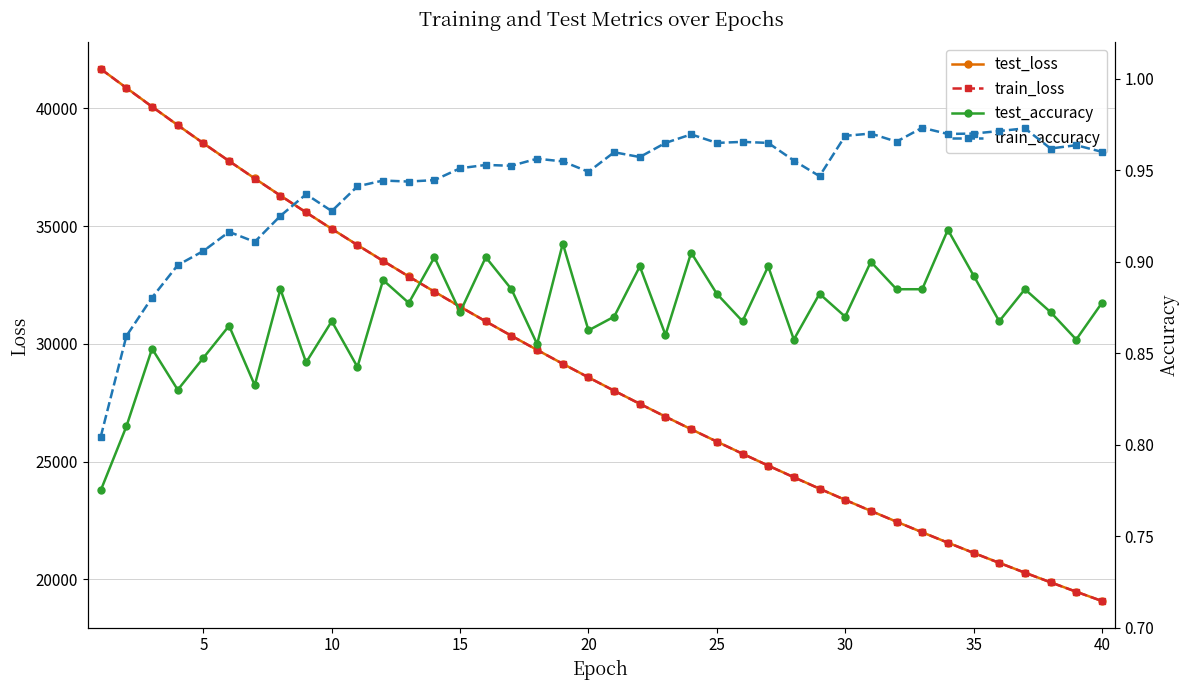

Does the chart display data point markers on the line(s)?

Yes